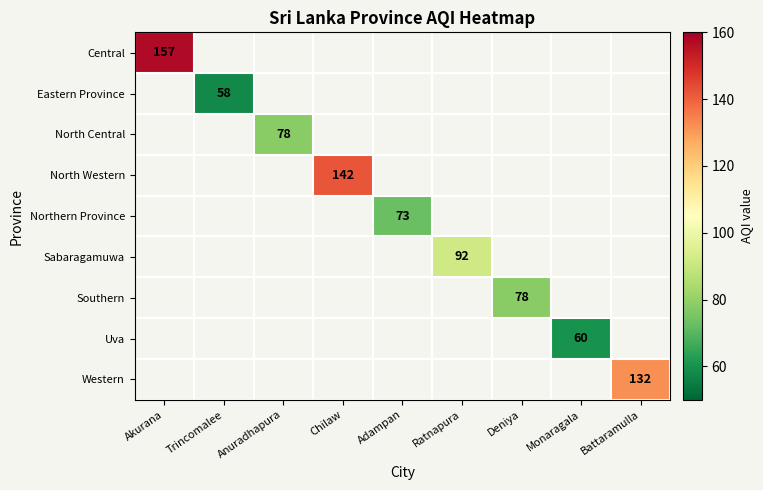

The Uva series shows 60 at Monaragala. True or false?

True